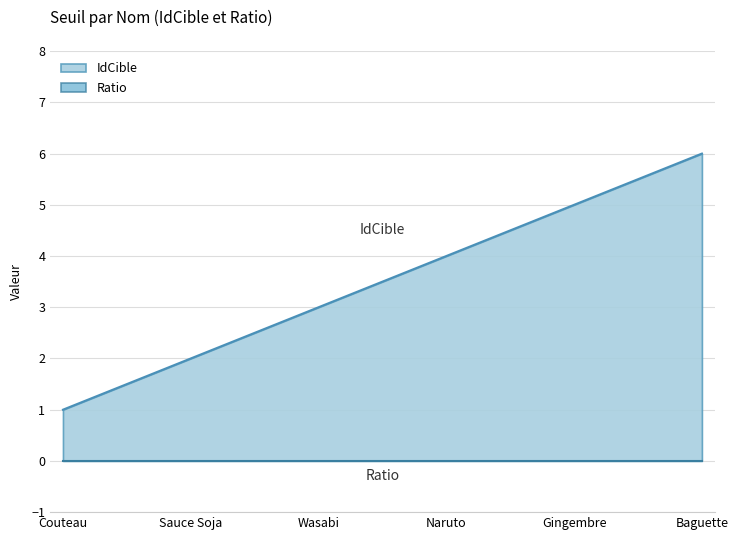

Count the values in the range 2 to 5.

4